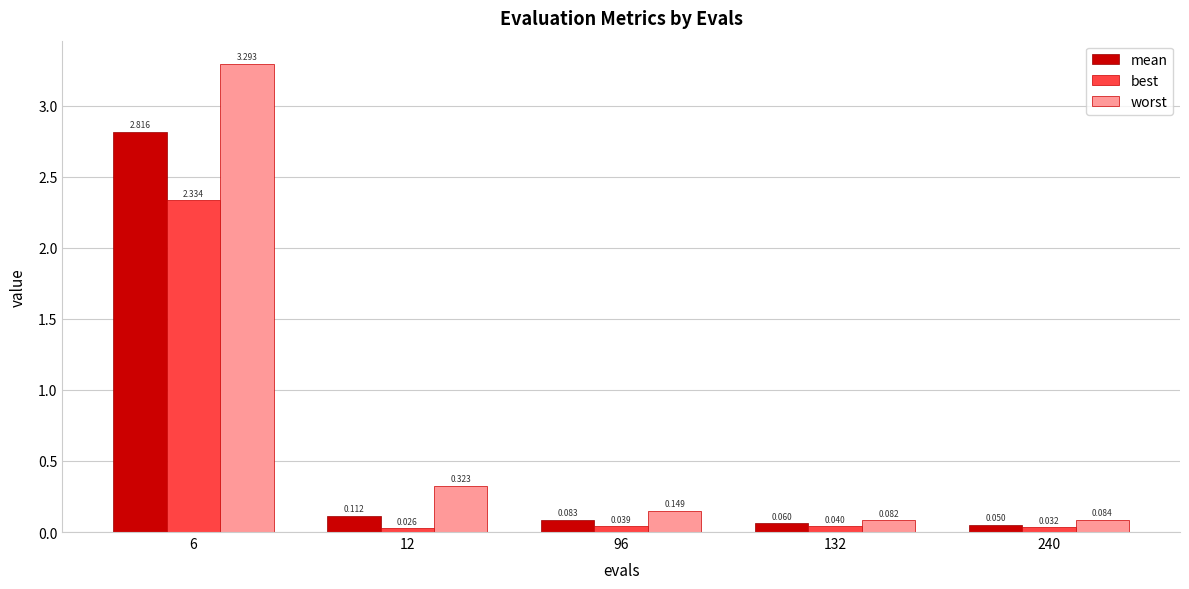

At 96, list the series in order from smallest to largest.

best, mean, worst